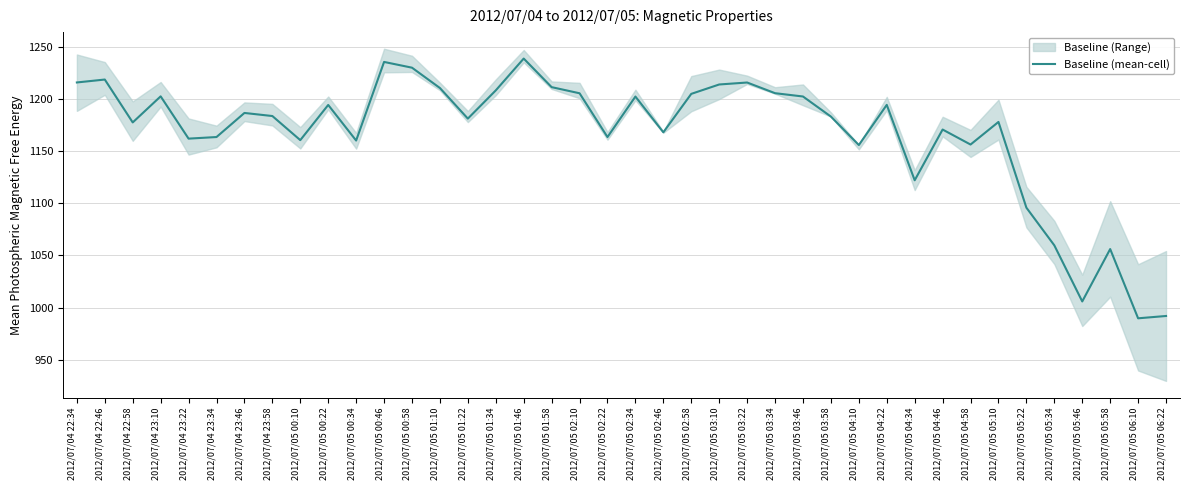

How many points are higher than both their immediate neighbors (excluding endpoints)?

12